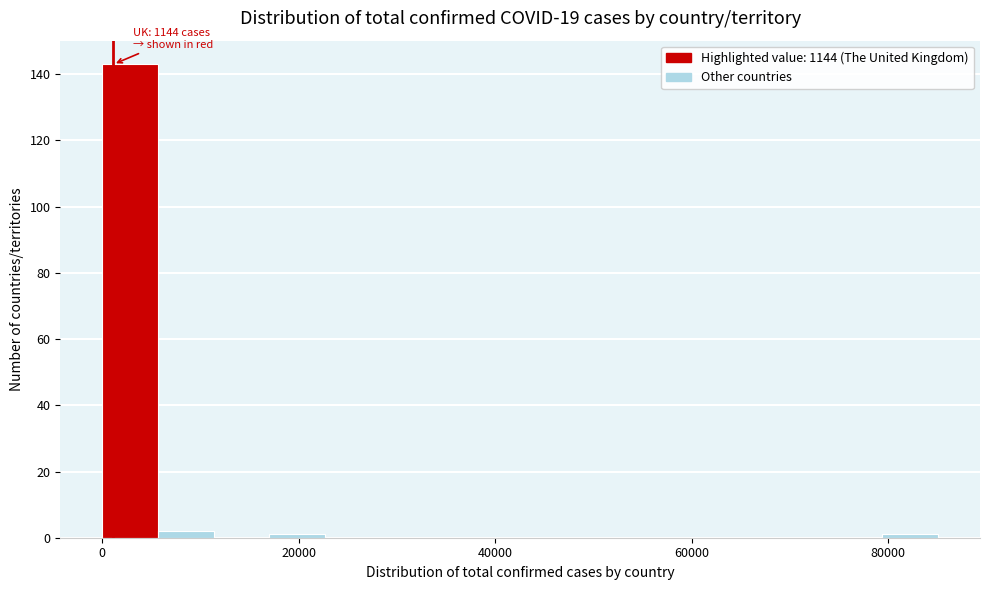

Read against the x-axis, roughly where is the centre of the tallest bar?

2000